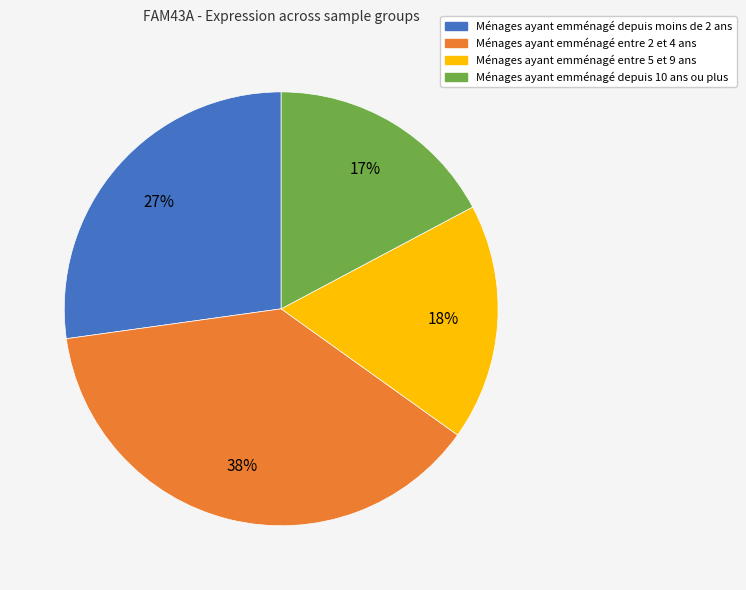

Does any single category account for the majority?

No